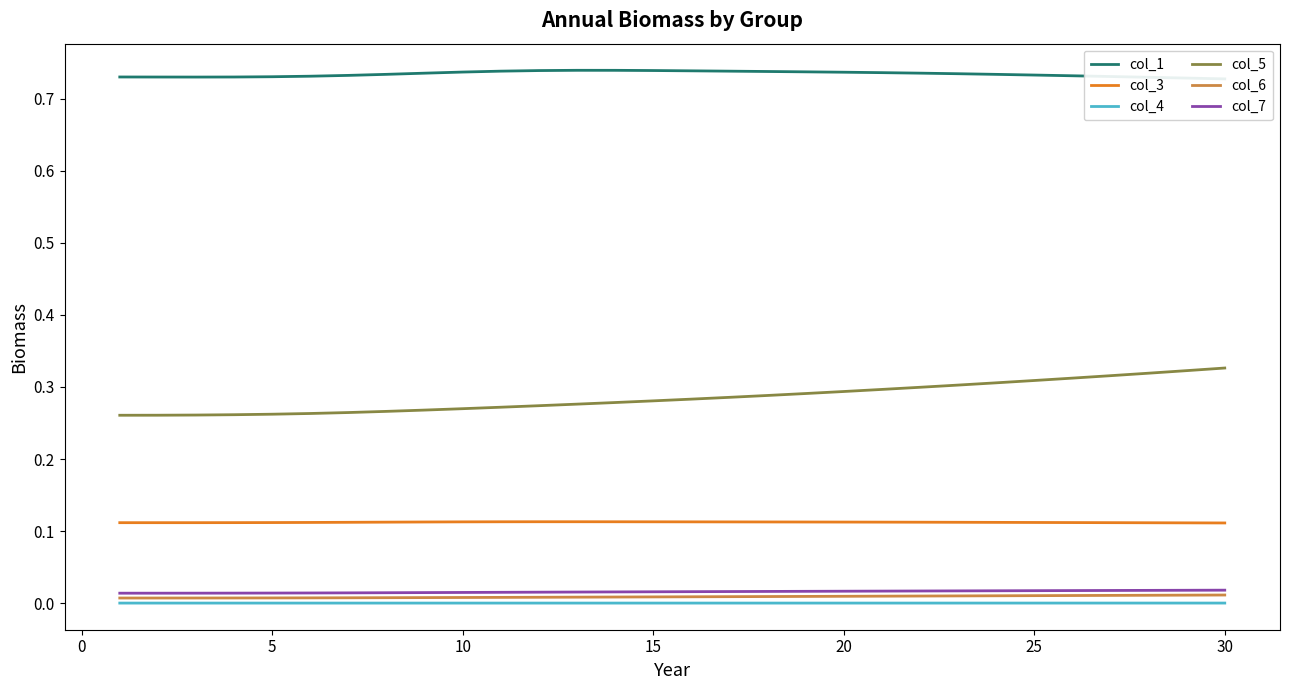

True or false: col_6 and col_3 intersect in this chart.

False